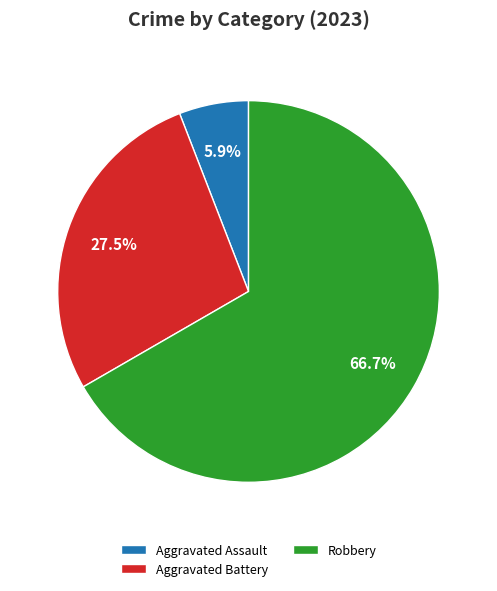

Rank the categories by value from lowest to highest.

Aggravated Assault, Aggravated Battery, Robbery